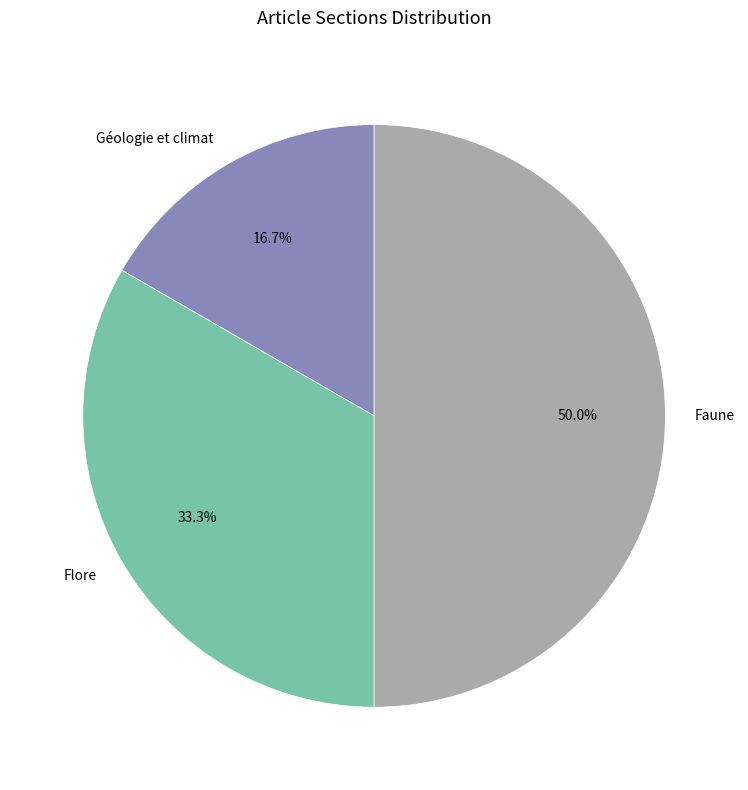

To the nearest percent, what is the difference between the Flore and Géologie et climat slice percentages?

17%